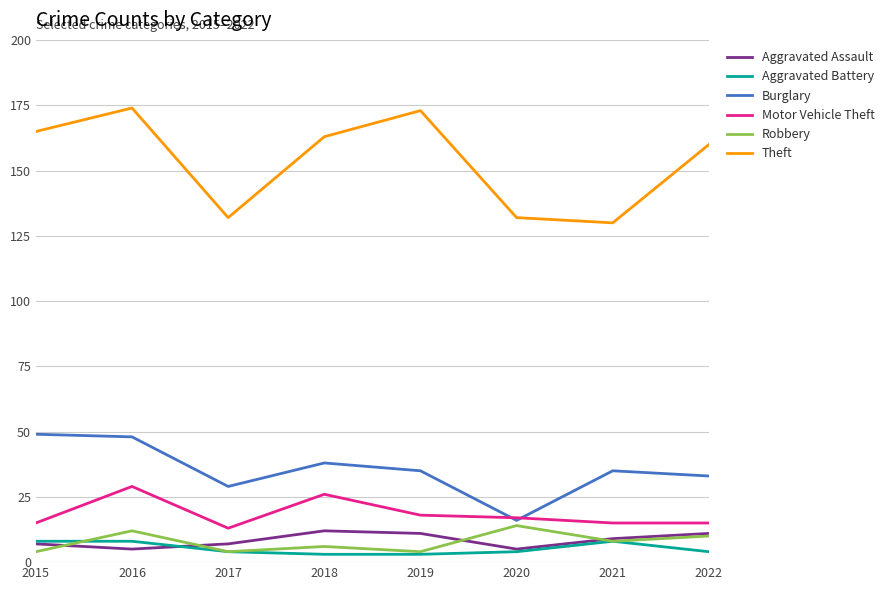

What is the spread (max minus min) of values at 2017?

128